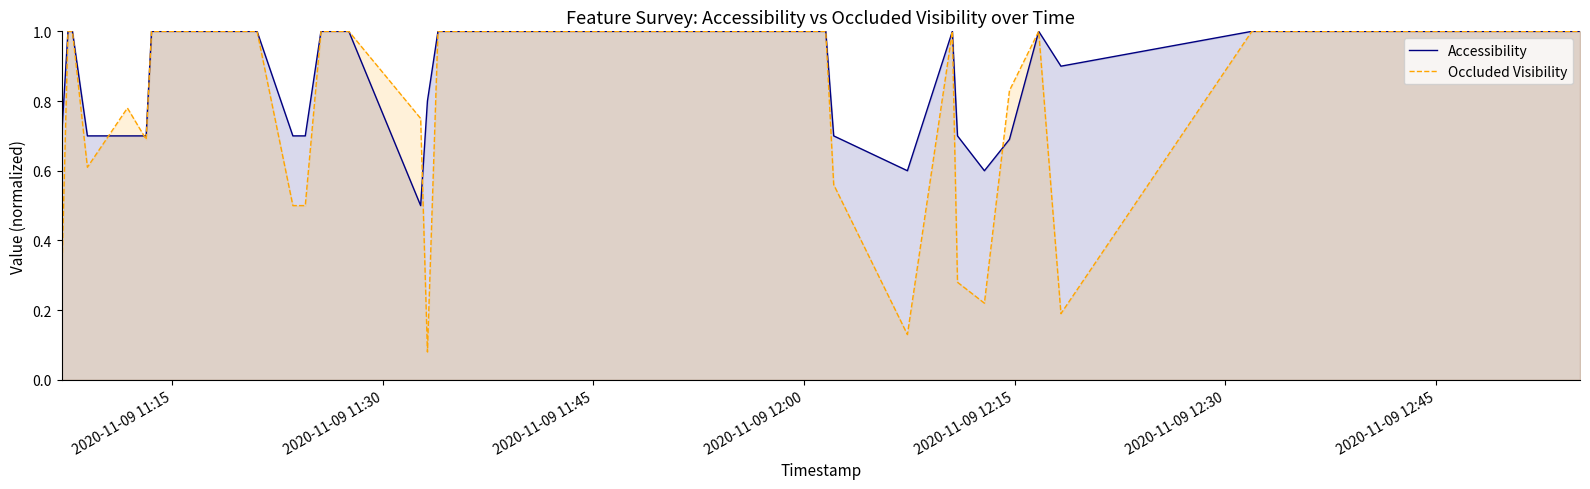

Rank the series by their average value, from lowest to highest.

Occluded Visibility, Accessibility